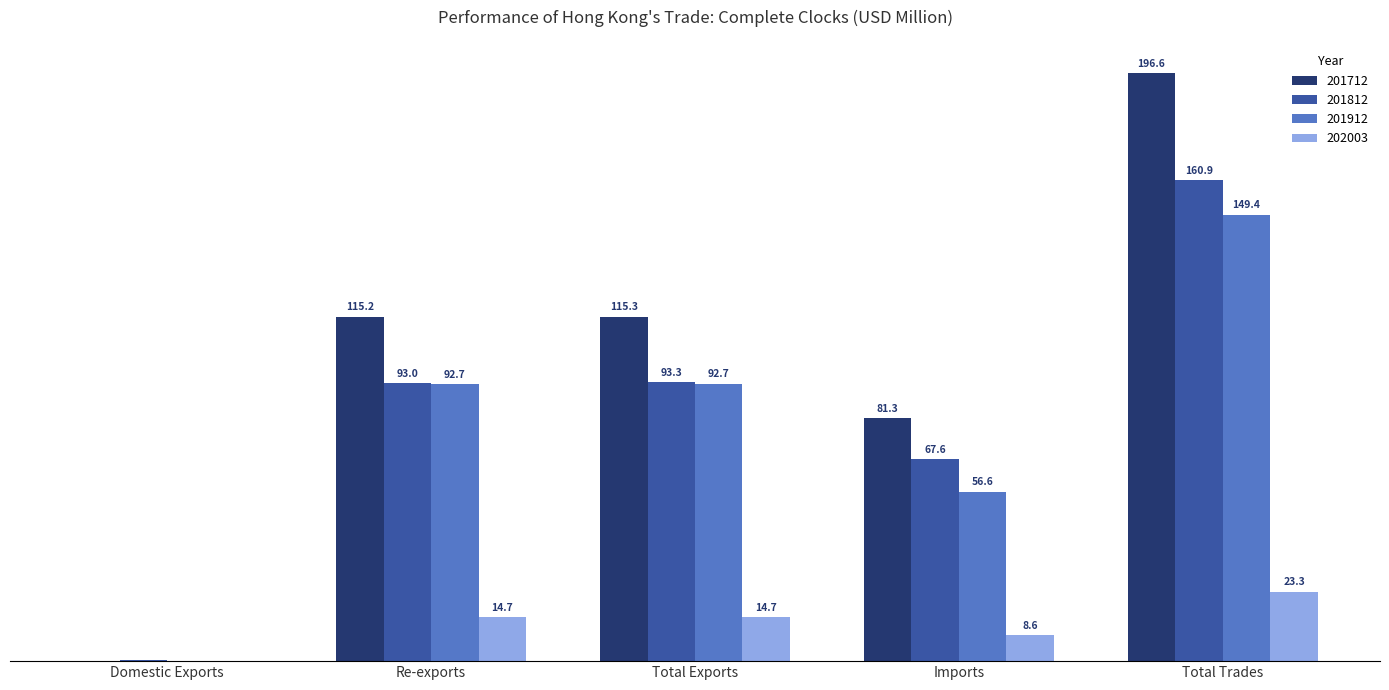

Where does the 201912 series first go above 92?

Re-exports